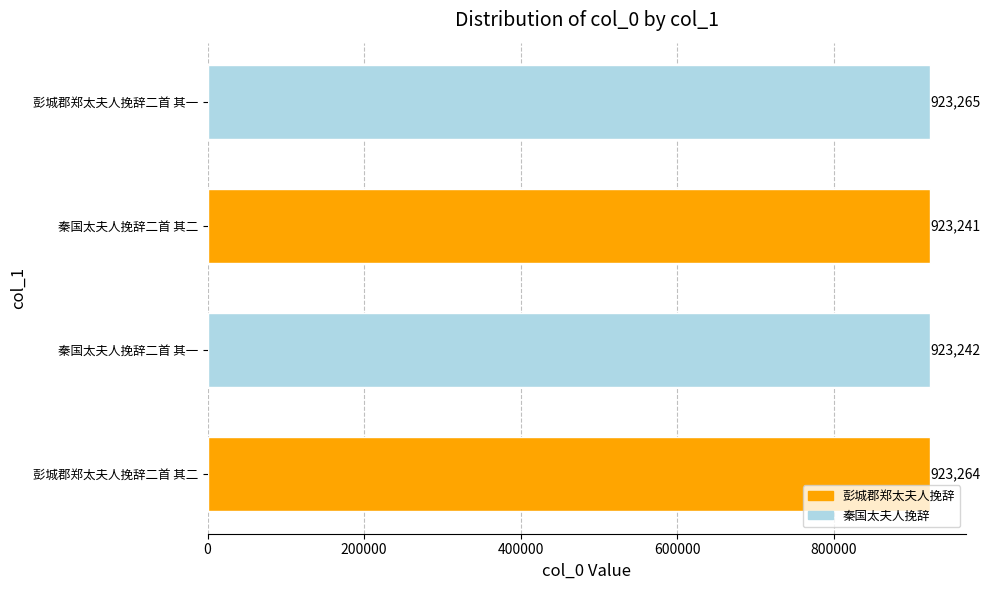

What is the difference between the second highest and second lowest values?

22